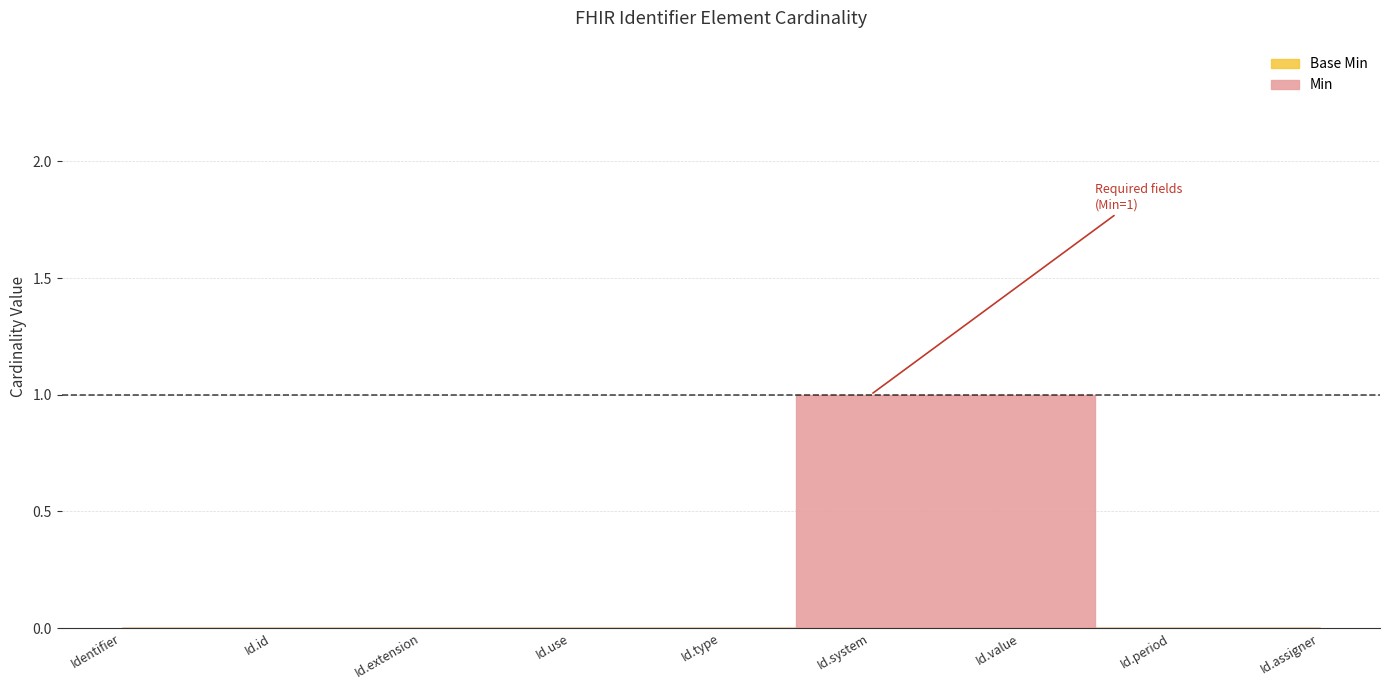

What is the difference between the maximum and minimum values in the Min series?

1